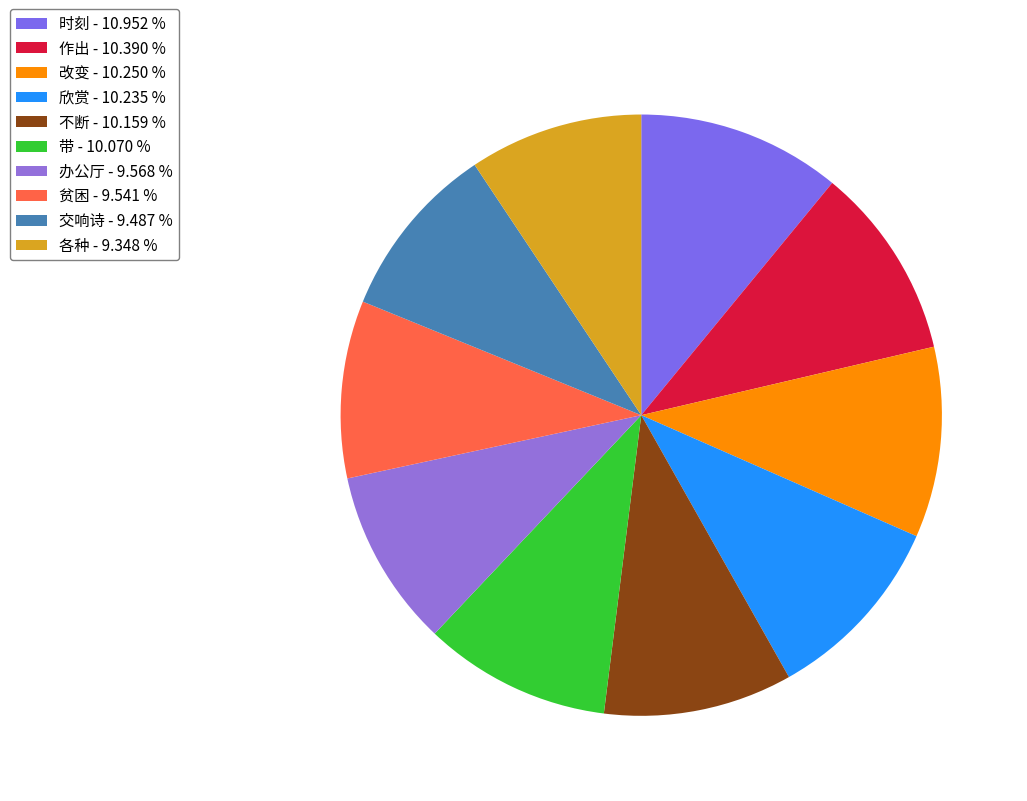

To the nearest percent, what portion does 作出 represent?

10%